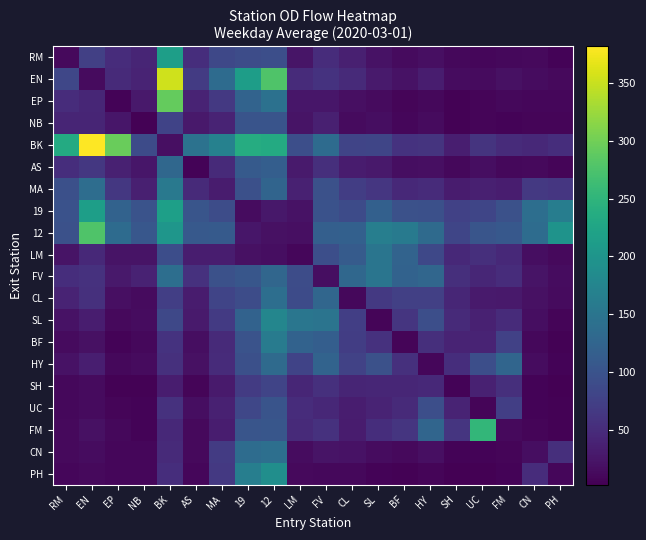

What is the minimum value shown in the chart?

2.8